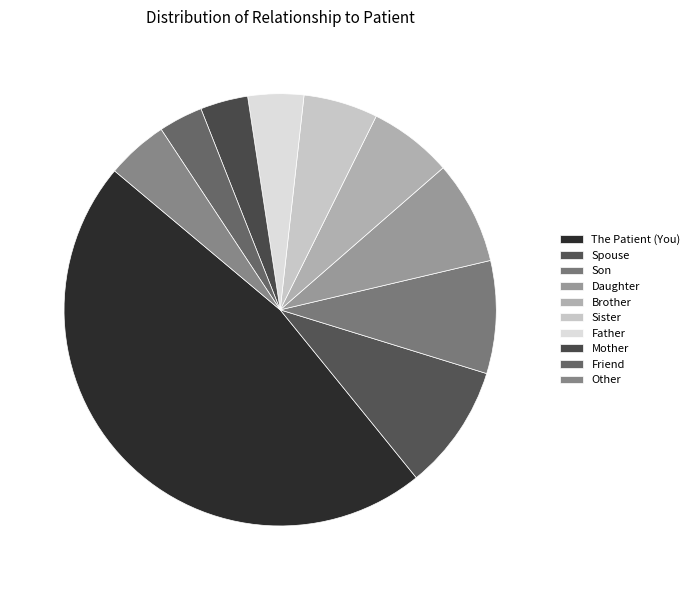

How many segments does this pie chart have?

10